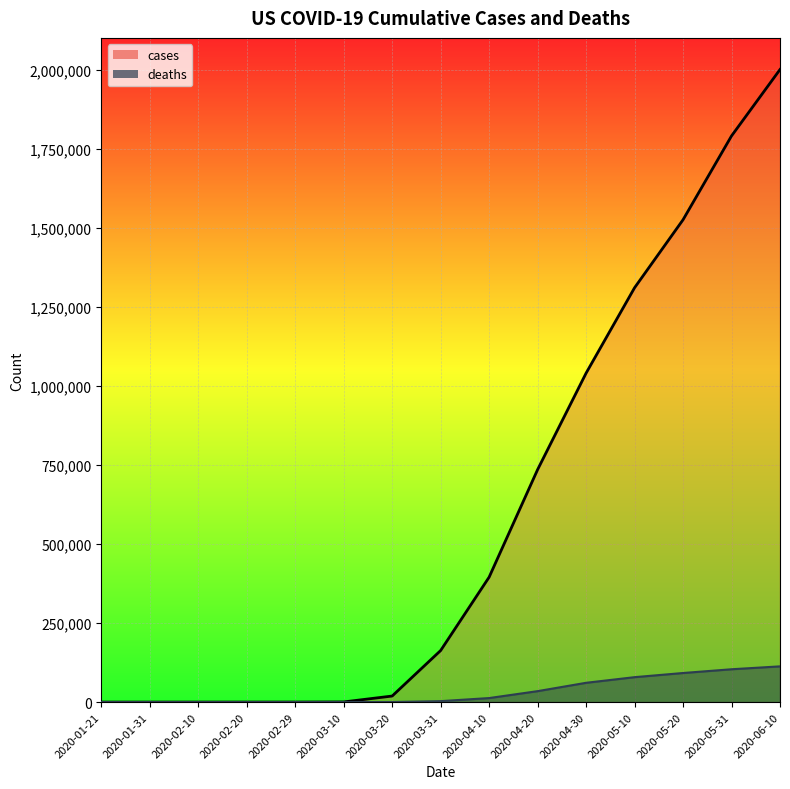

True or false: cases and deaths cross at least once.

False